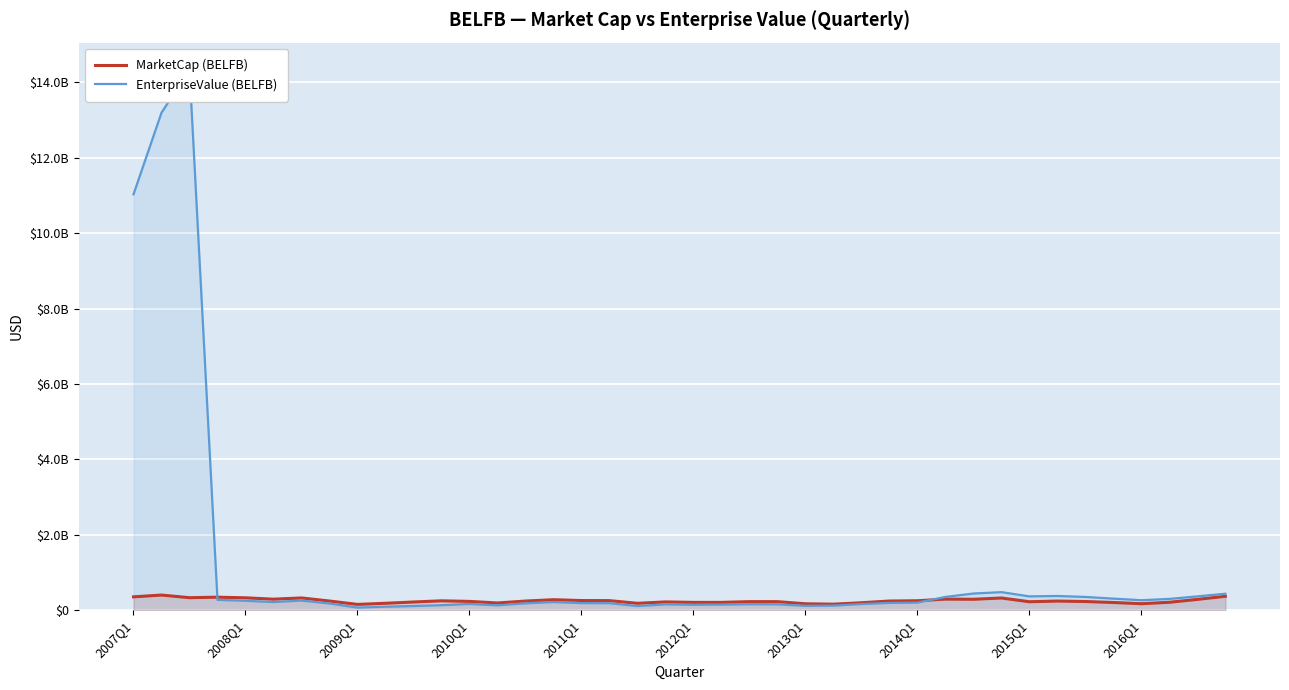

Between 29 and 24, which is larger?

29